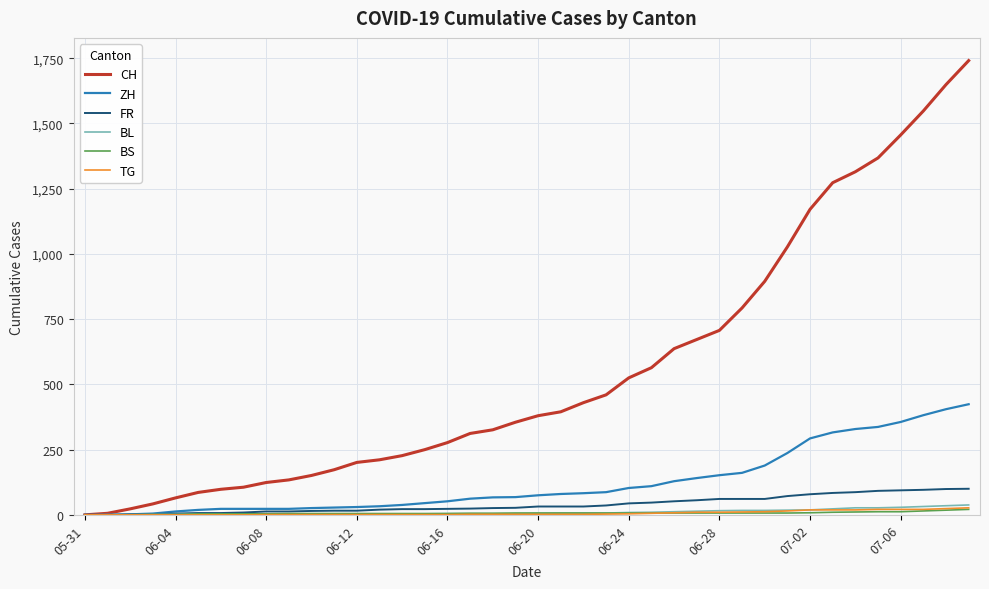

Which series has the widest spread of values?

CH